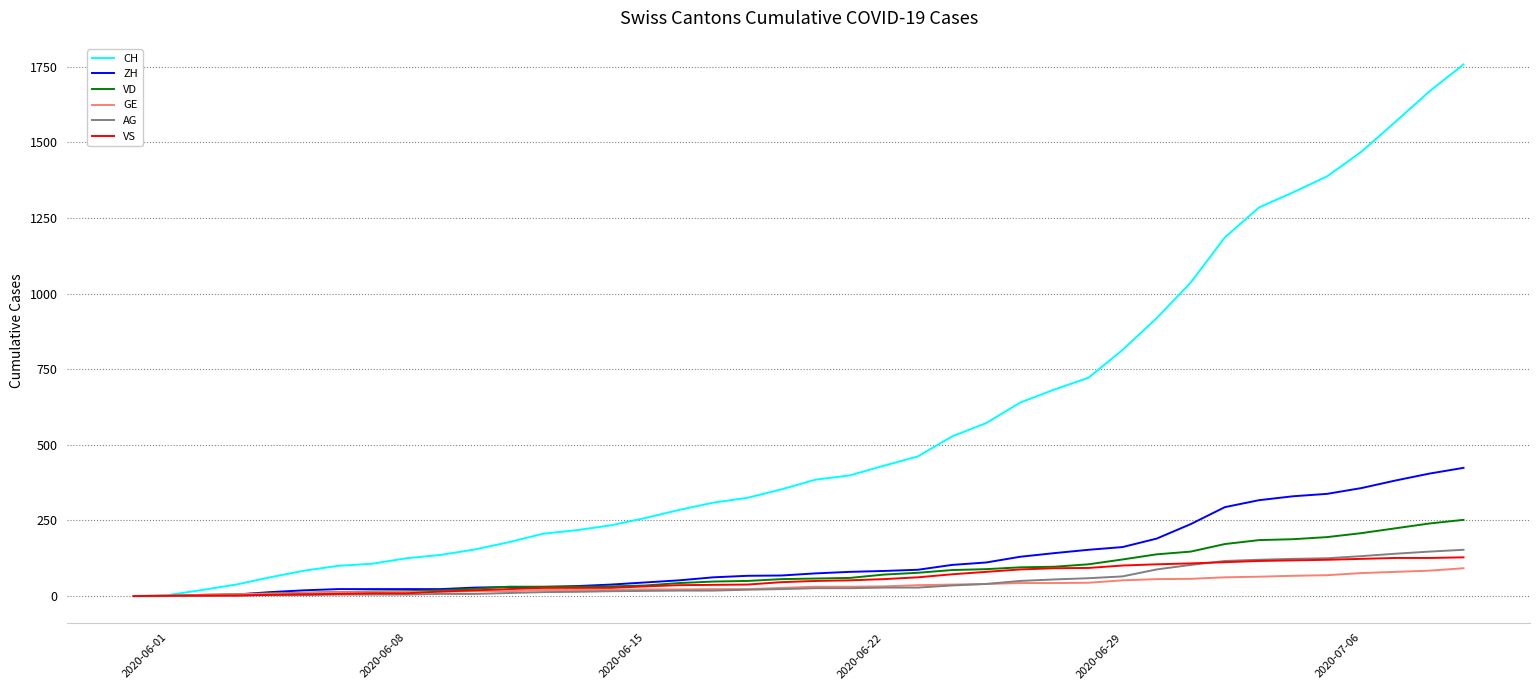

Which series has the widest spread of values?

CH